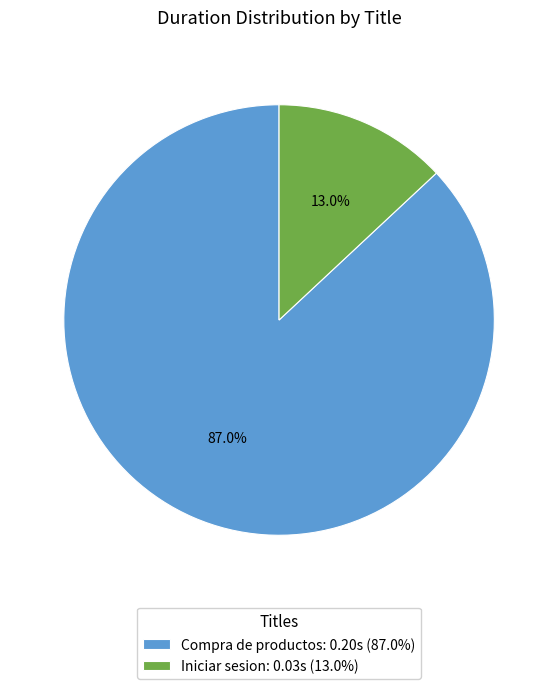

Count the number of slices in the pie.

2